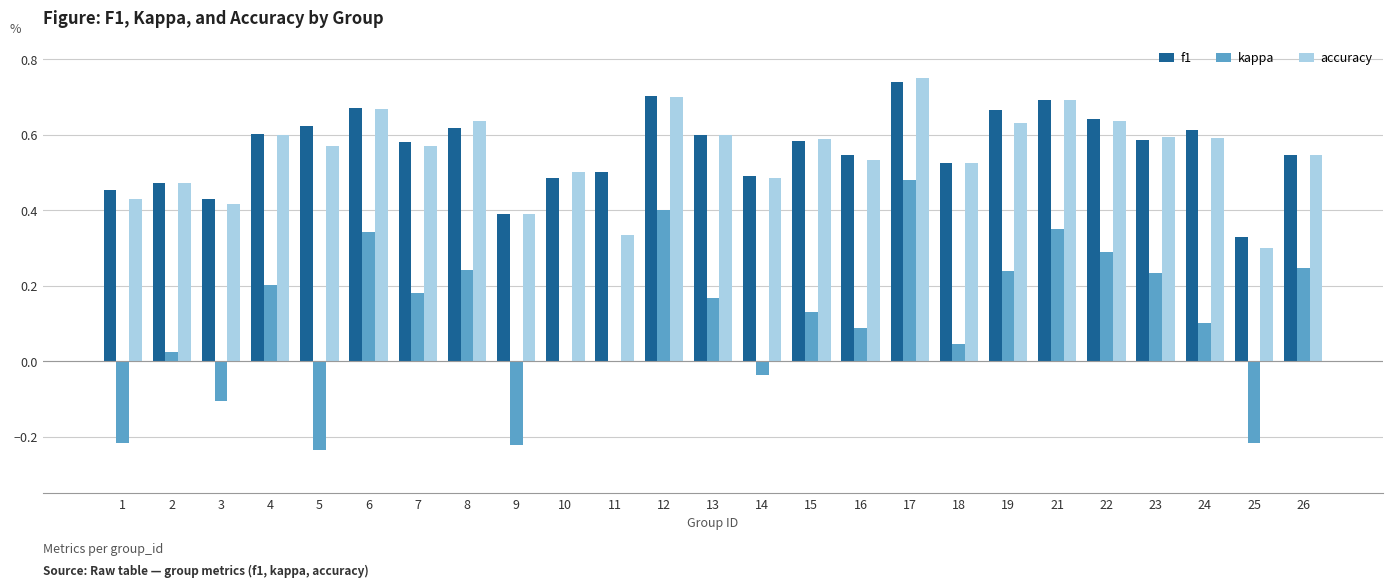

How many series are shown in this chart?

3